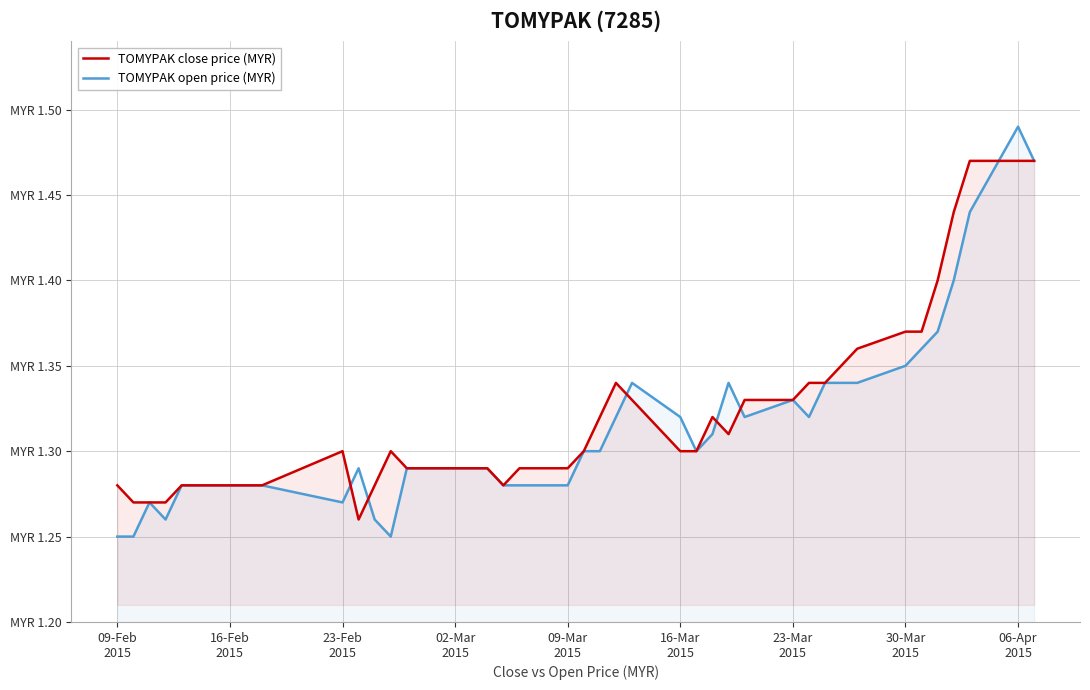

What is the lowest value of the TOMYPAK open price (MYR) series?

1.2